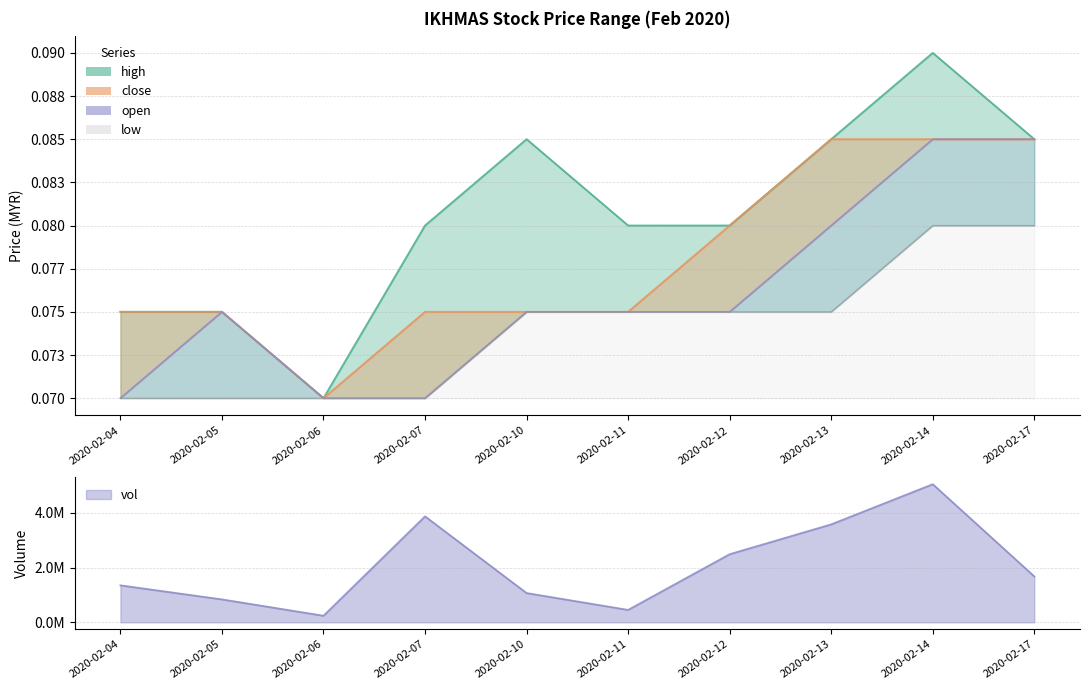

At which category is the sum across all series the highest?

2020-02-14